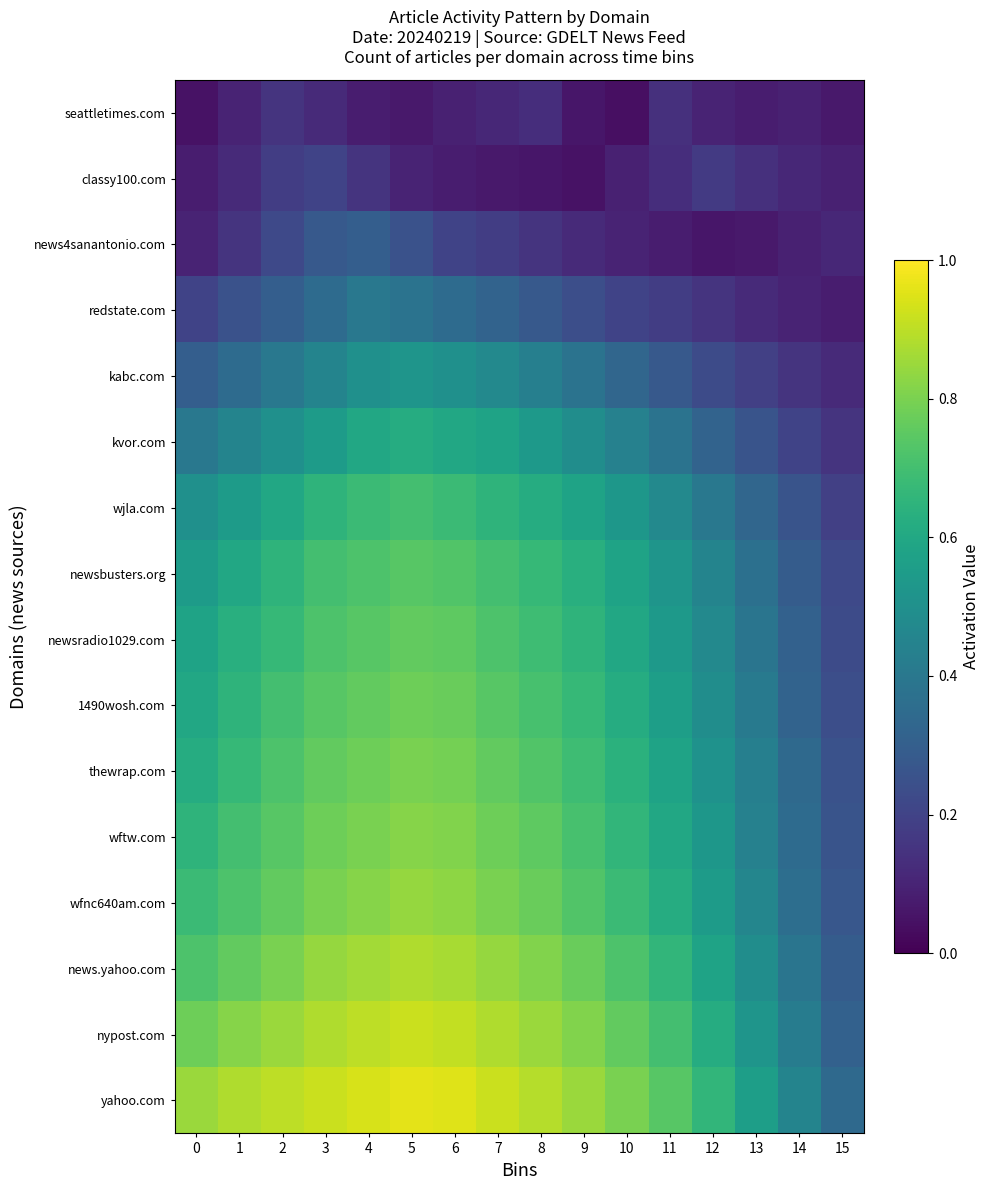

Which has a higher value, 0 or 1?

1